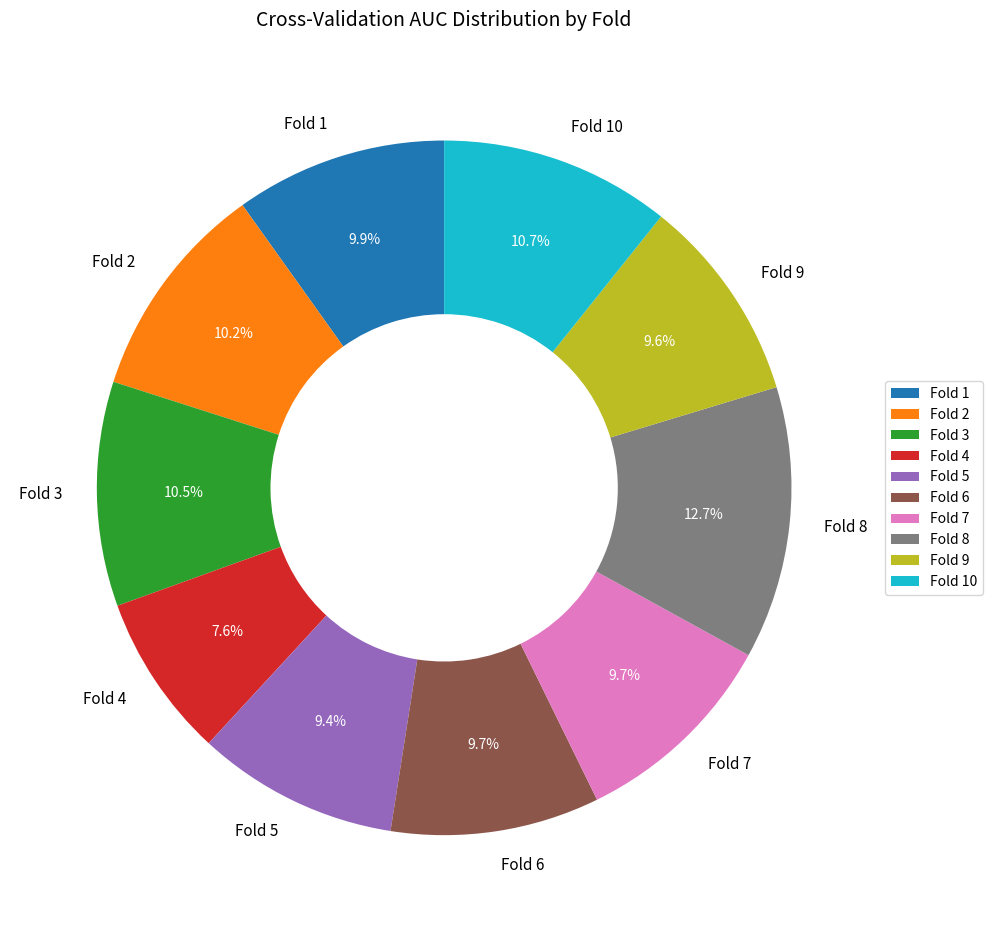

To the nearest percent, what percentage of the pie is Fold 8?

13%